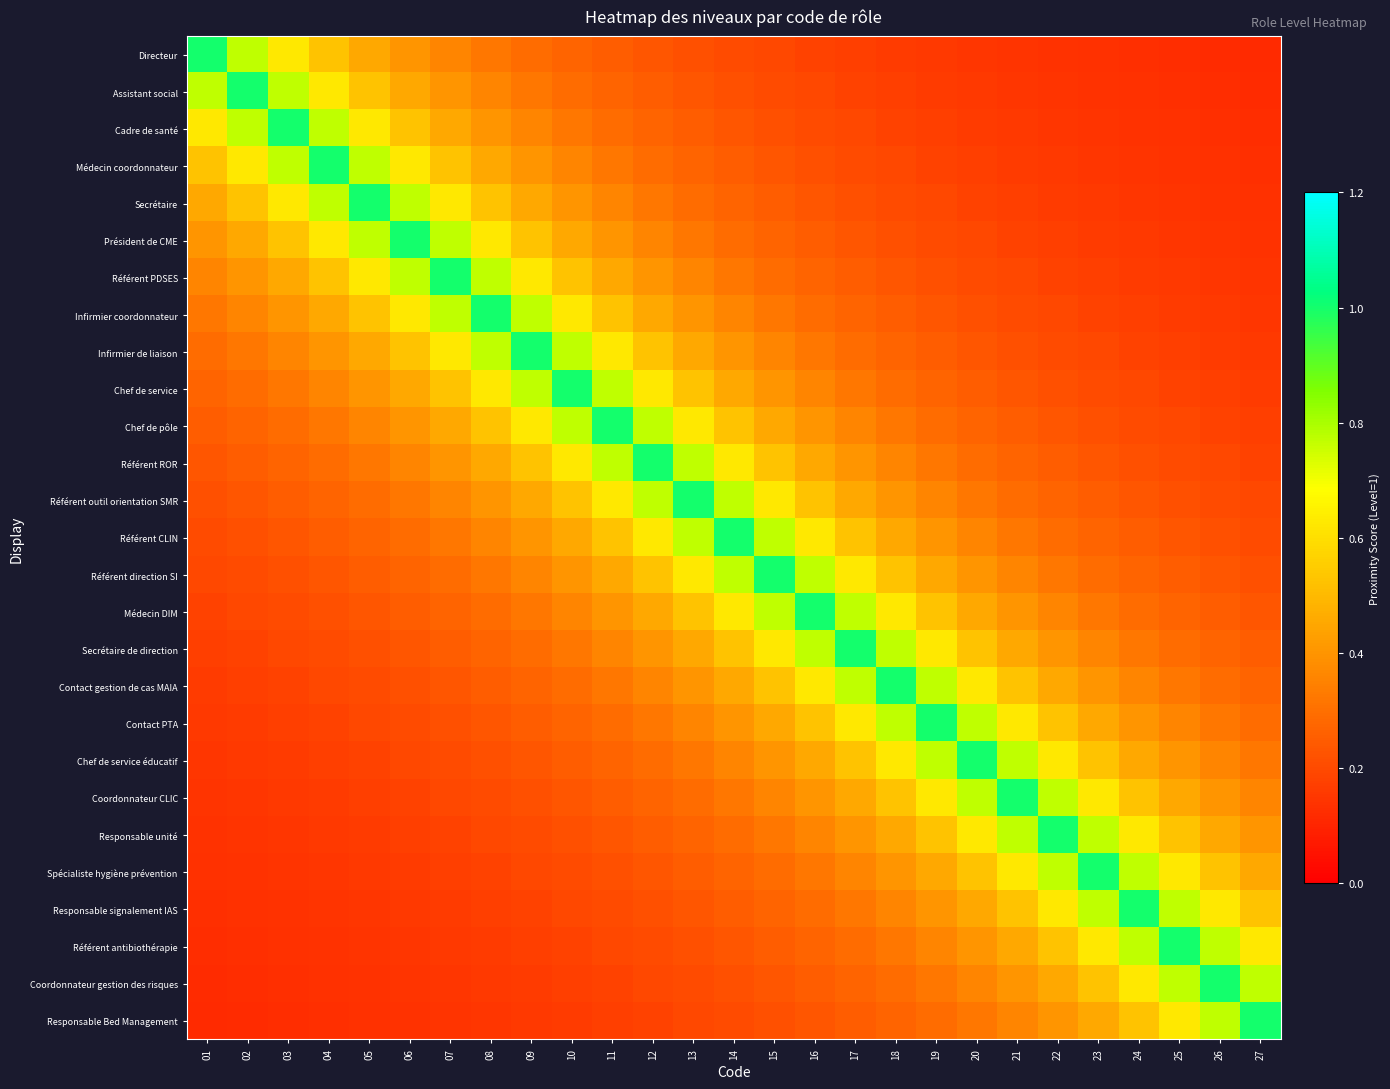

Count the number of data series in this chart.

27